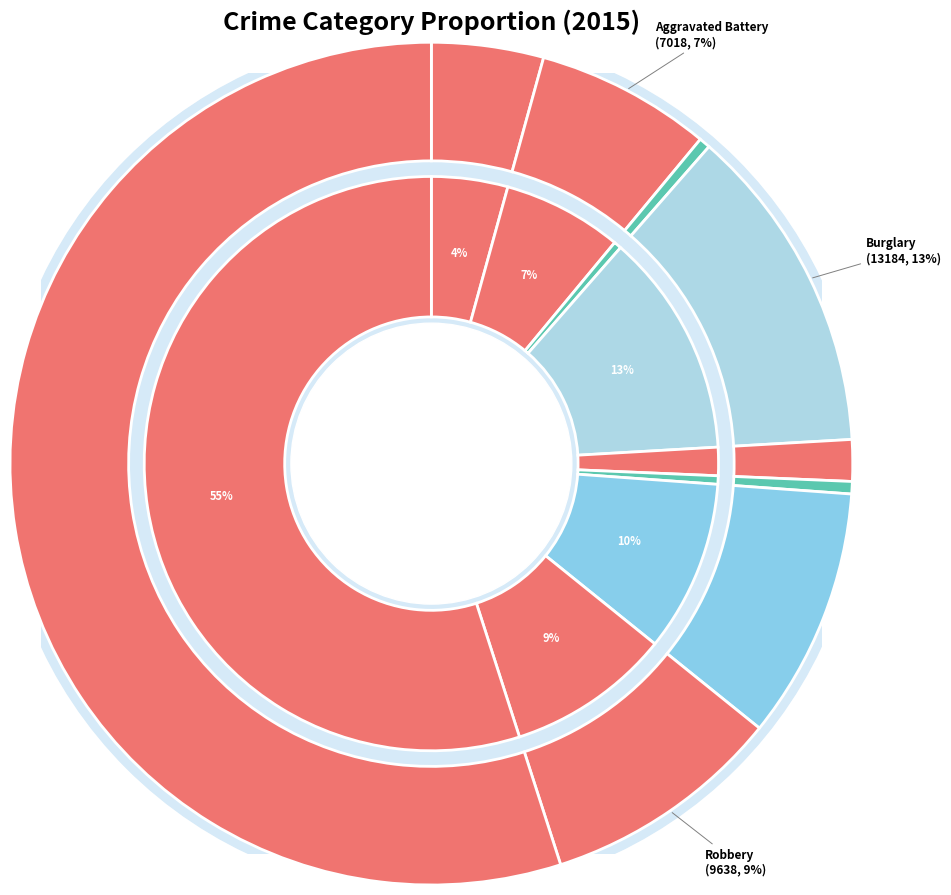

To the nearest percent, what is the difference between the largest and smallest slice percentages?

55%